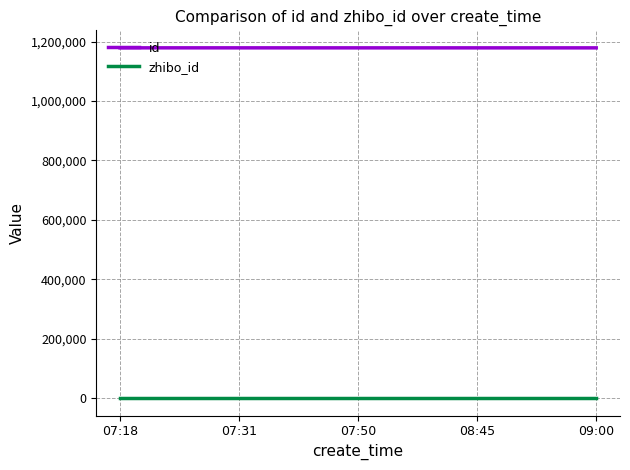

What position from the left is 07:50?

3